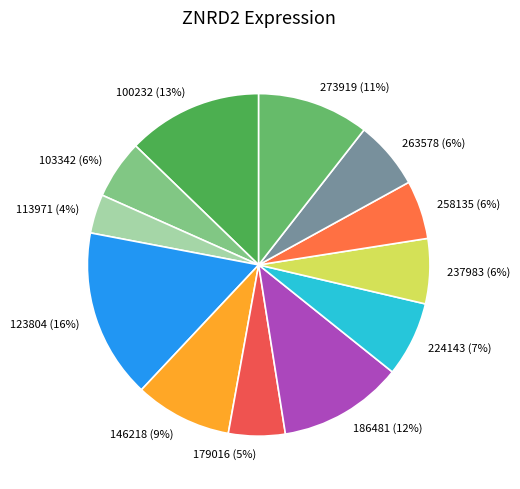

Combined, do 113971 and 263578 account for over 50%?

No